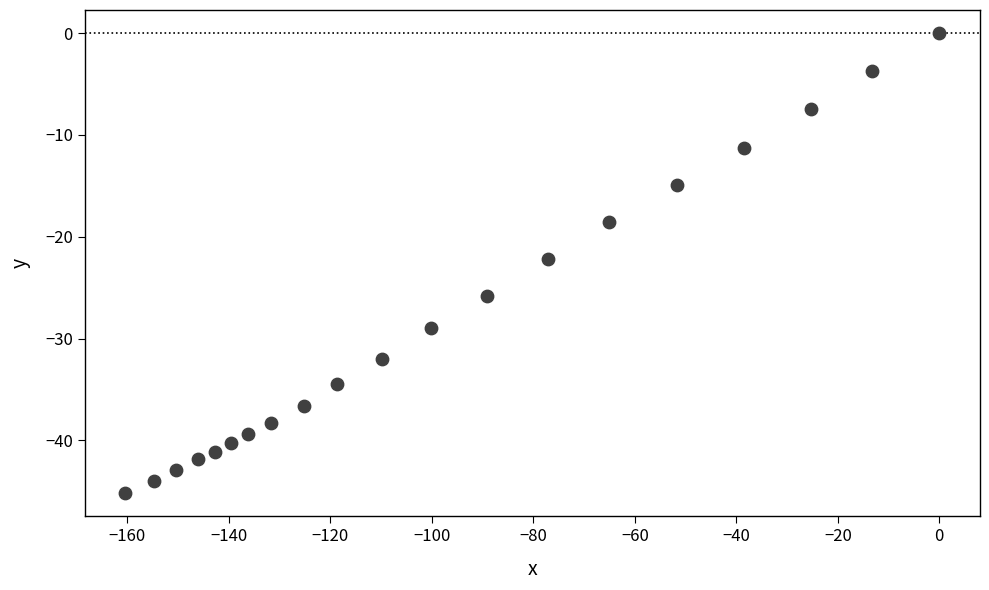

What is the range of X values (max minus min)?

160.4